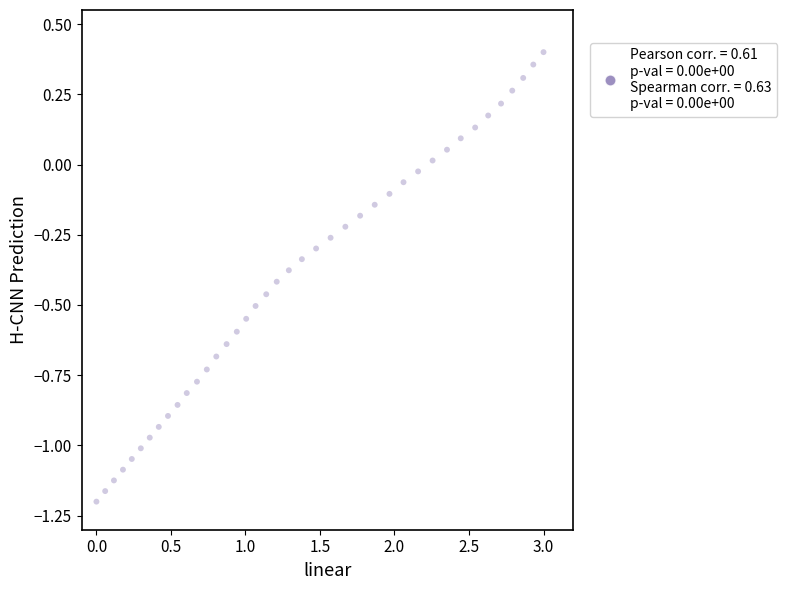

What is the range of X values (max minus min)?

3.0